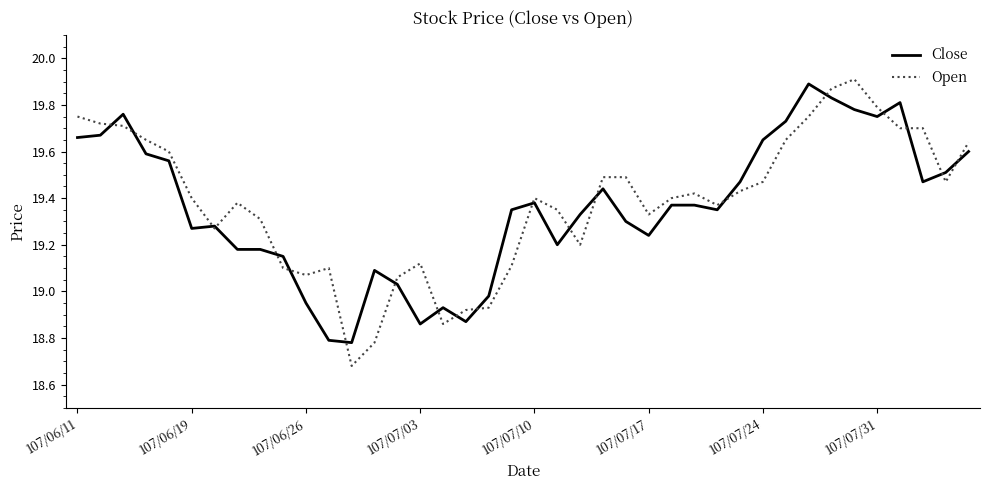

List the series in order of their peak value, highest first.

Open, Close